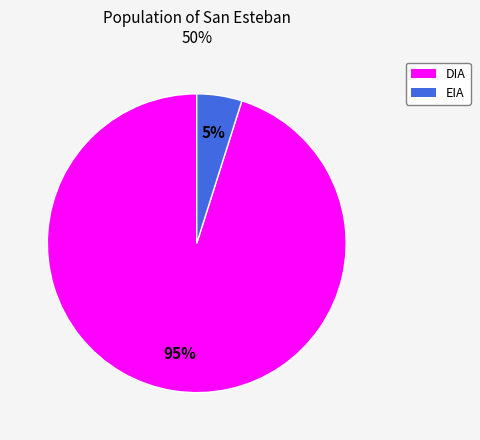

Is the sum of EIA and DIA greater than half?

Yes